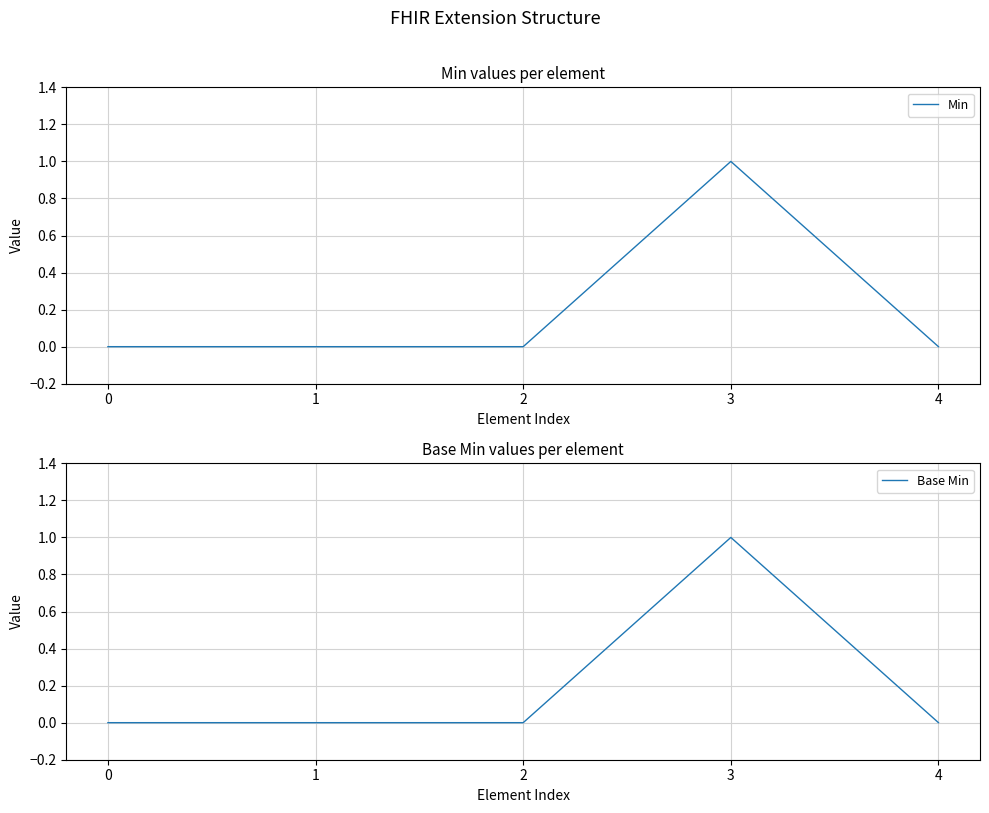

Which series changed the most between 1 and 3?

Min